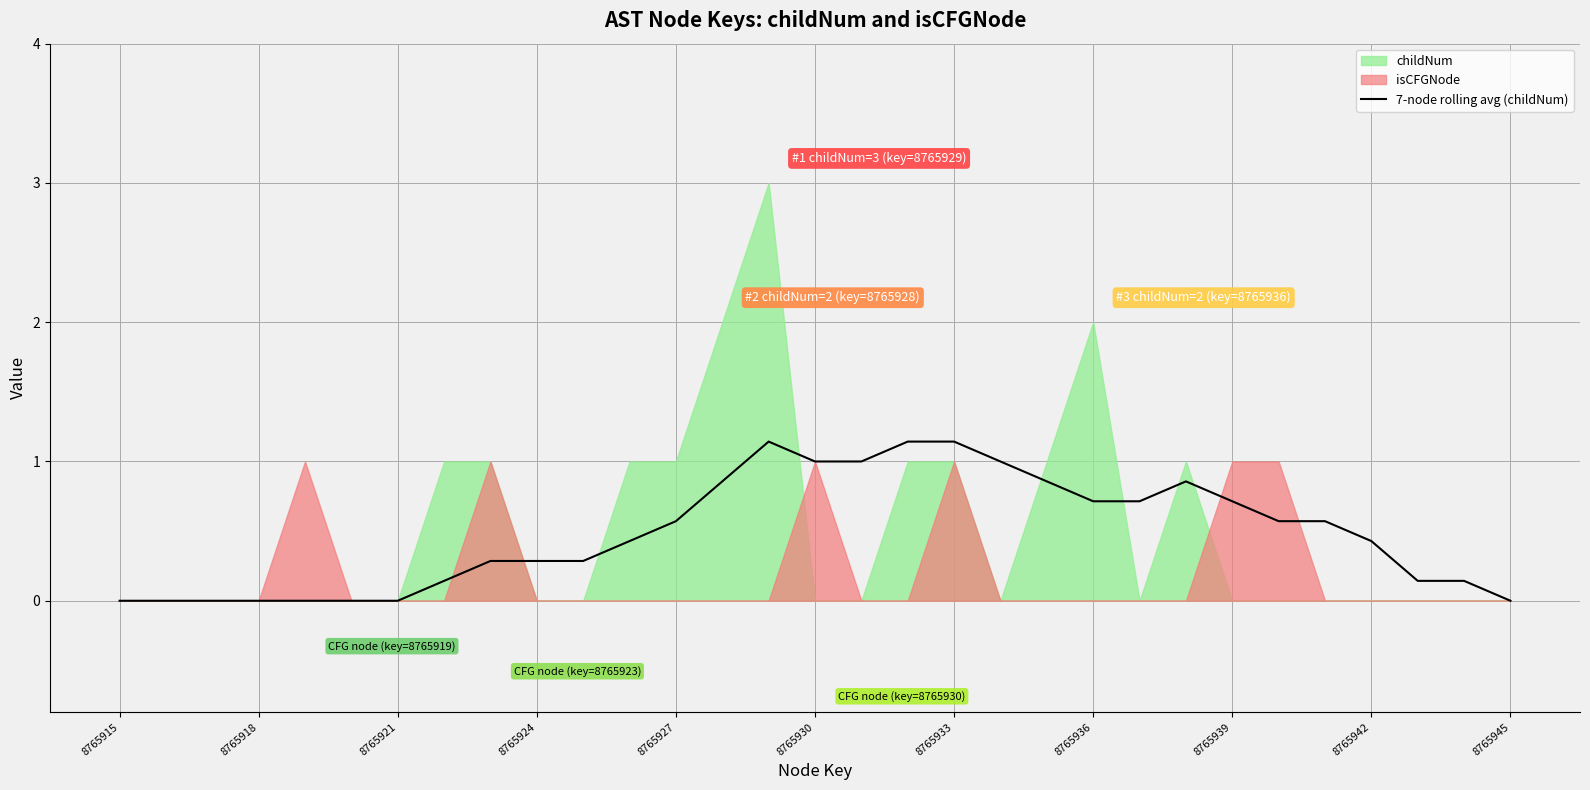

True or false: 7-node rolling avg (childNum) has a value of 1.1 at 8765933.

True